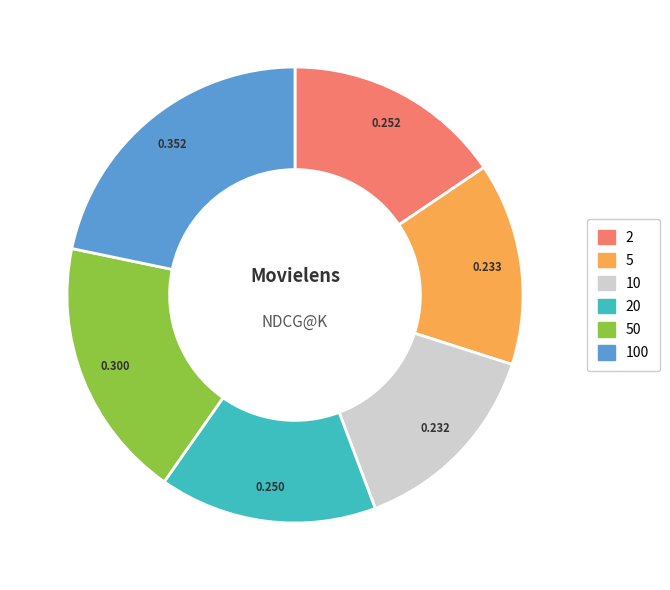

Count the number of slices in the pie.

6